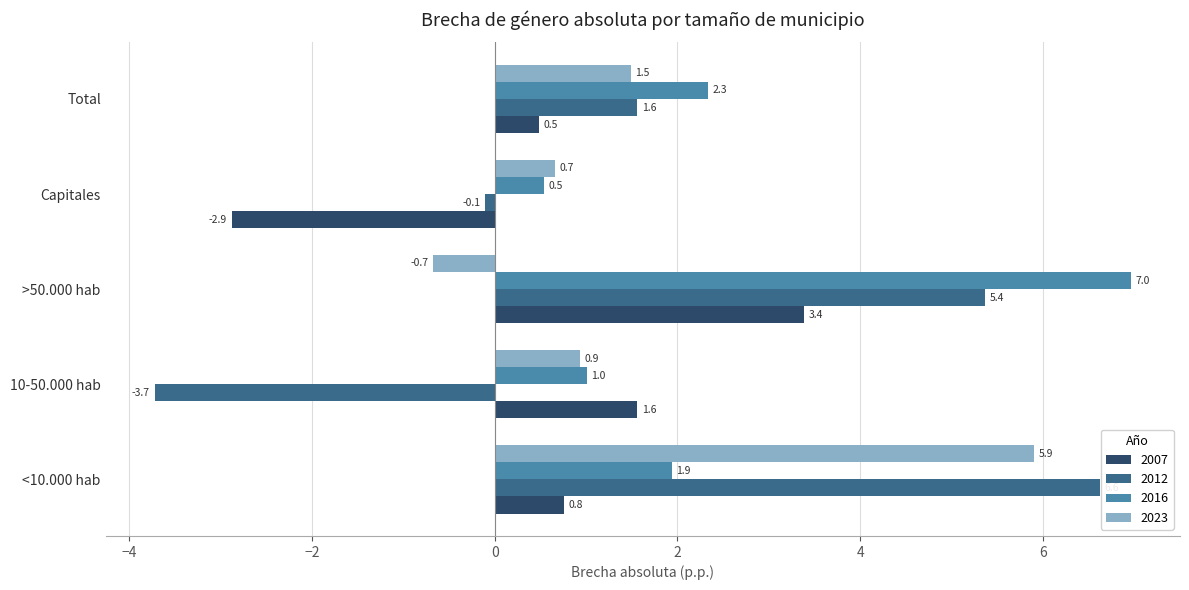

Rank the categories by 2012 value from lowest to highest.

10-50.000 hab, Capitales, Total, >50.000 hab, <10.000 hab